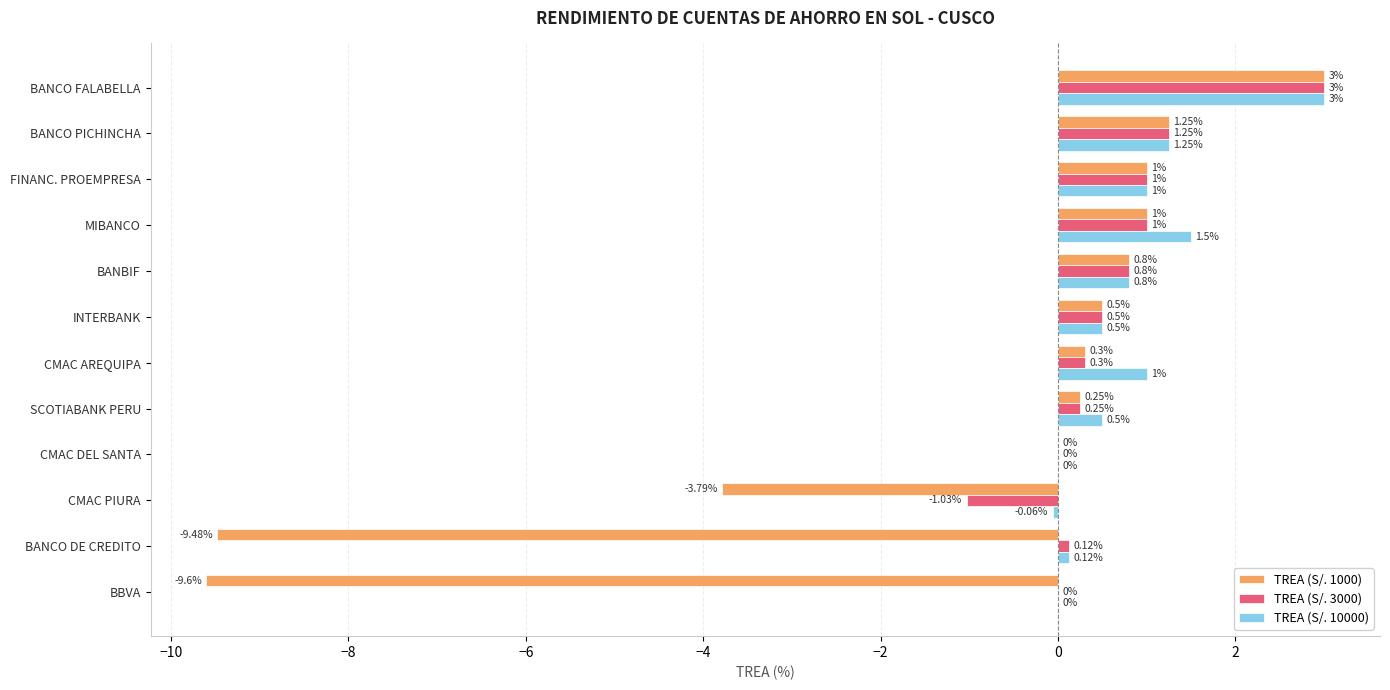

At which category is the sum across all series the highest?

BANCO FALABELLA